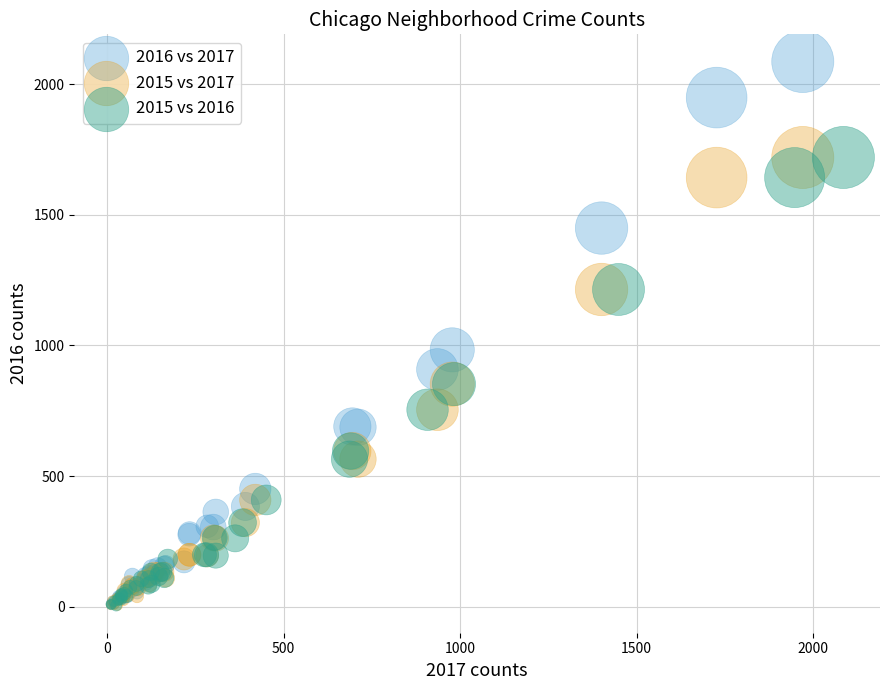

Which series contains the highest Y value?

2016 vs 2017